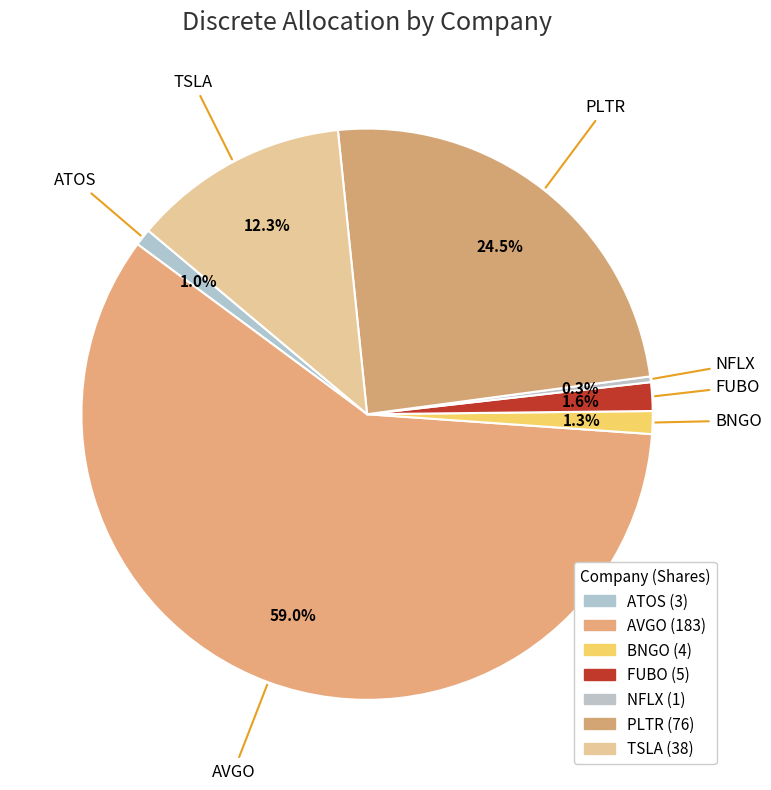

What is the majority slice?

AVGO